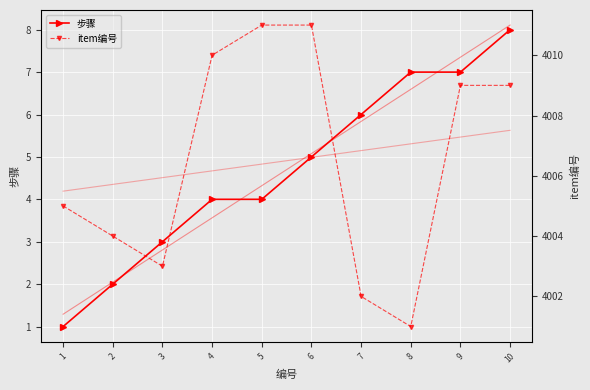

At which category does the chart reach its peak across all series?

5